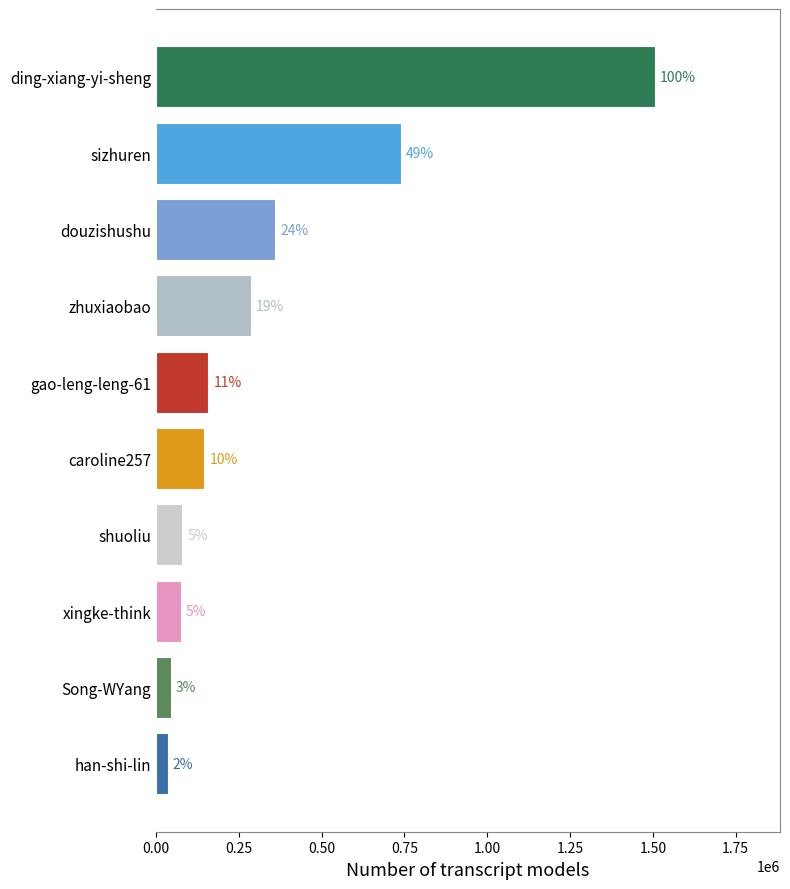

How many bars are there in total?

10